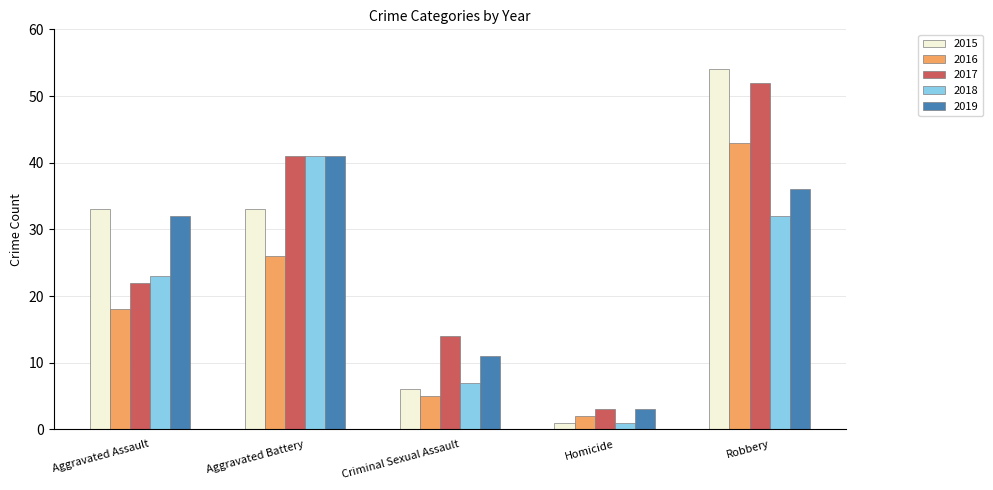

What is the difference between the second highest and minimum values in the 2016 series?

24